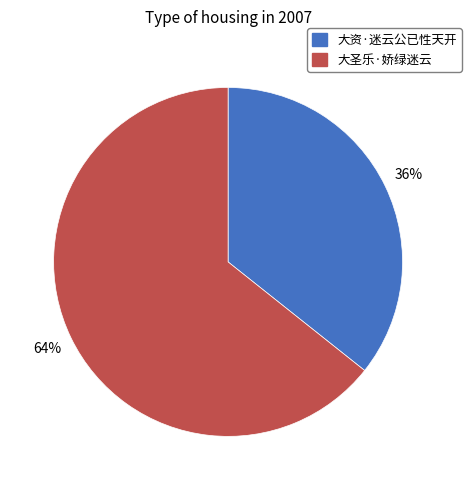

True or false: 大圣乐·娇绿迷云 accounts for 59% of the total.

False